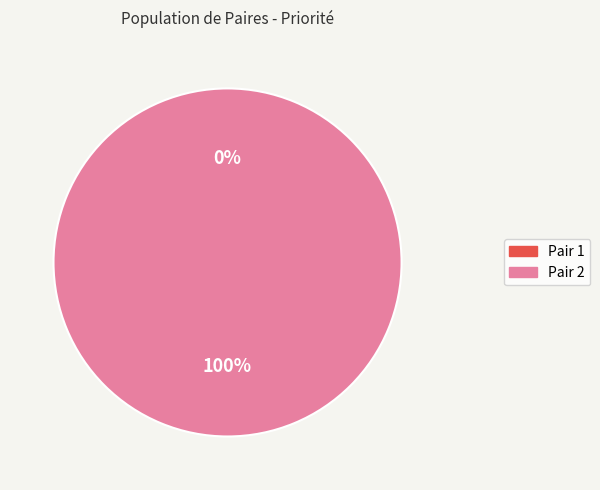

Does any single category account for the majority?

Yes